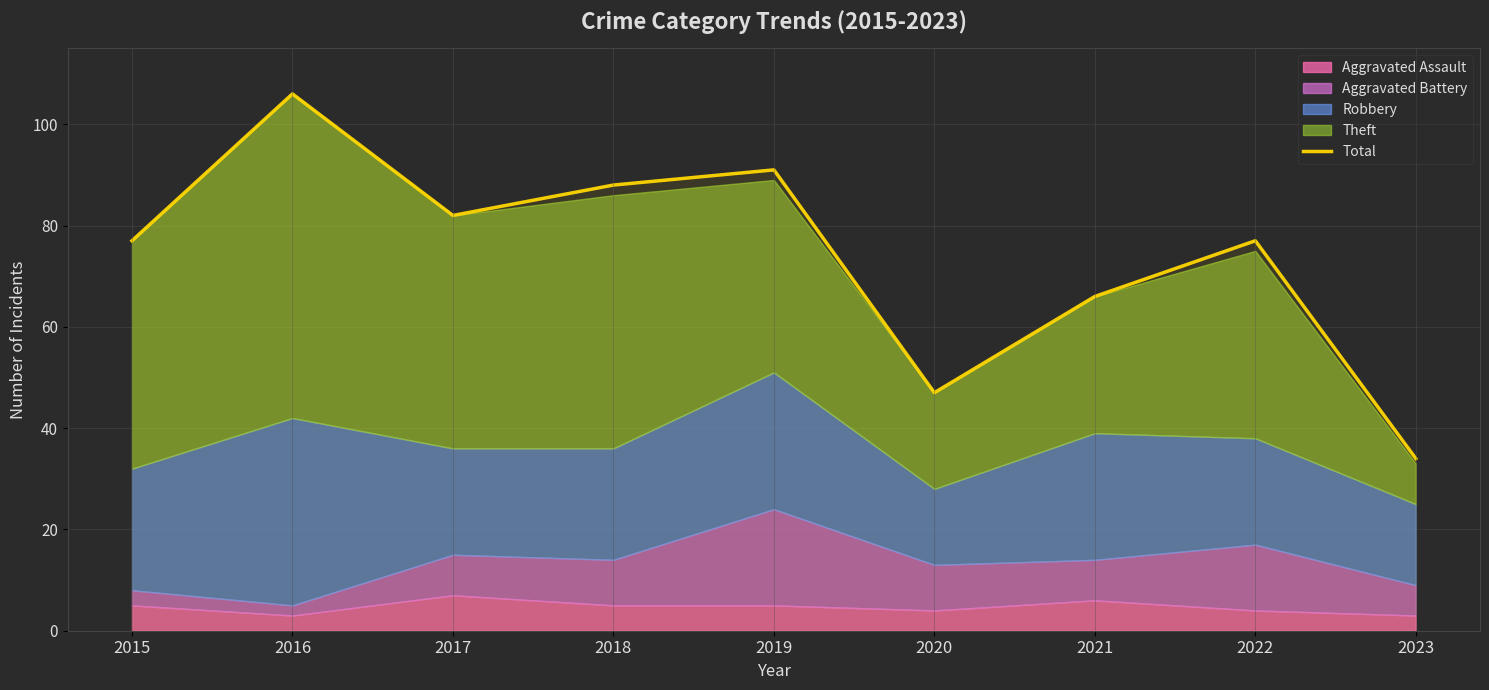

At which label does Total reach its minimum?

2023